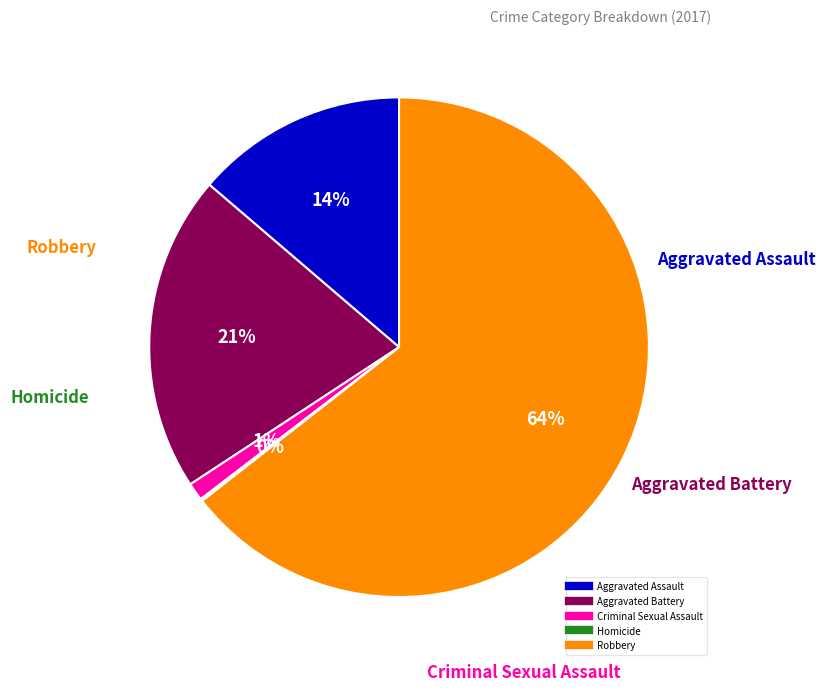

Which category has the biggest portion of the pie?

Robbery